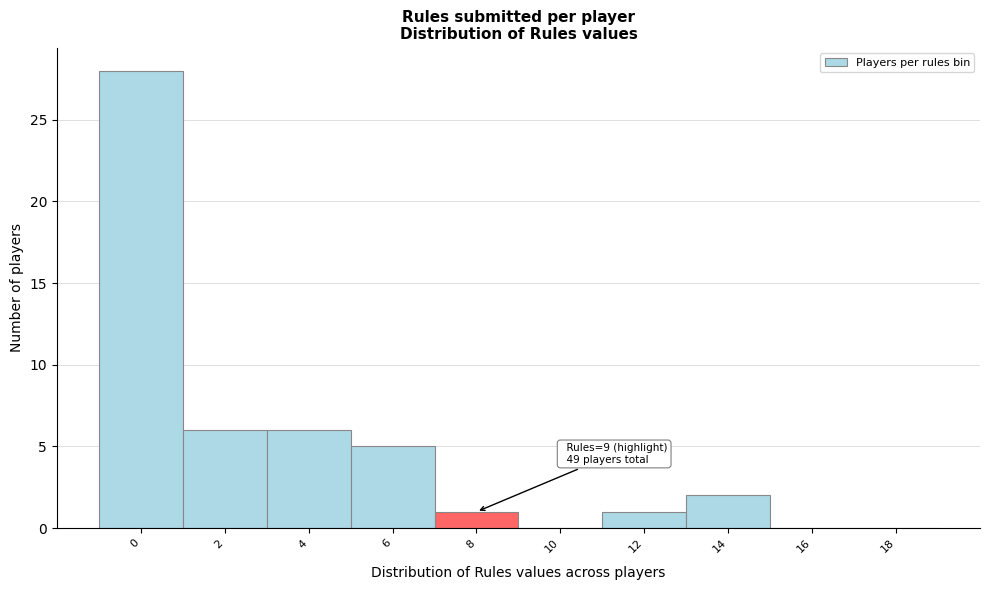

Reading left to right, extract all data points from this chart.

0=28	2=6	4=6	6=5	8=1	10=0	12=1	14=2	16=0	18=0